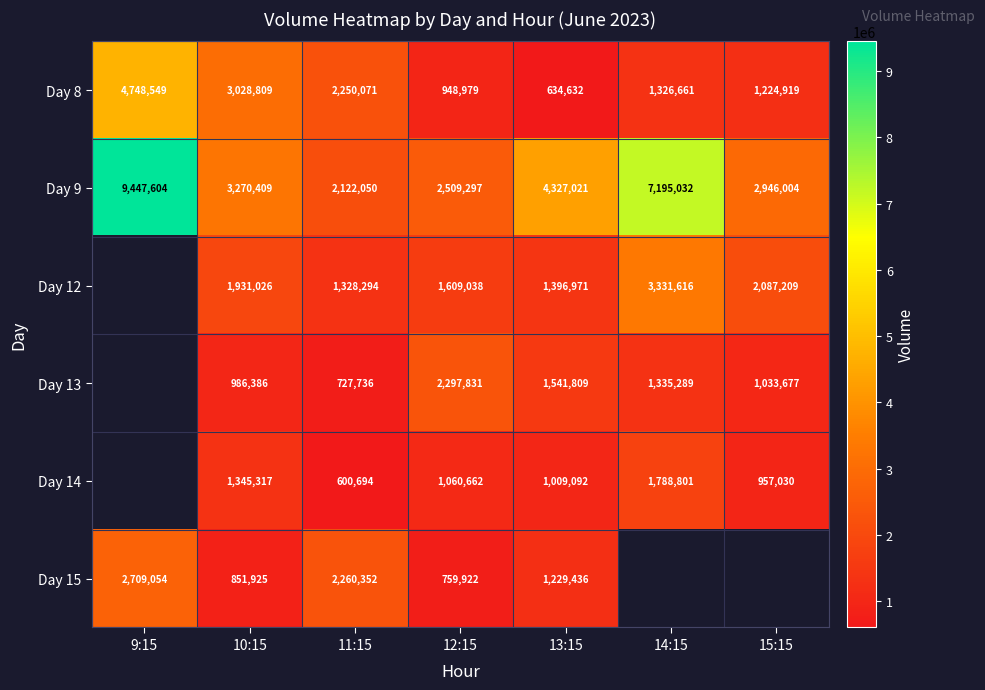

What is the lowest value of the Day 8 series?

634632